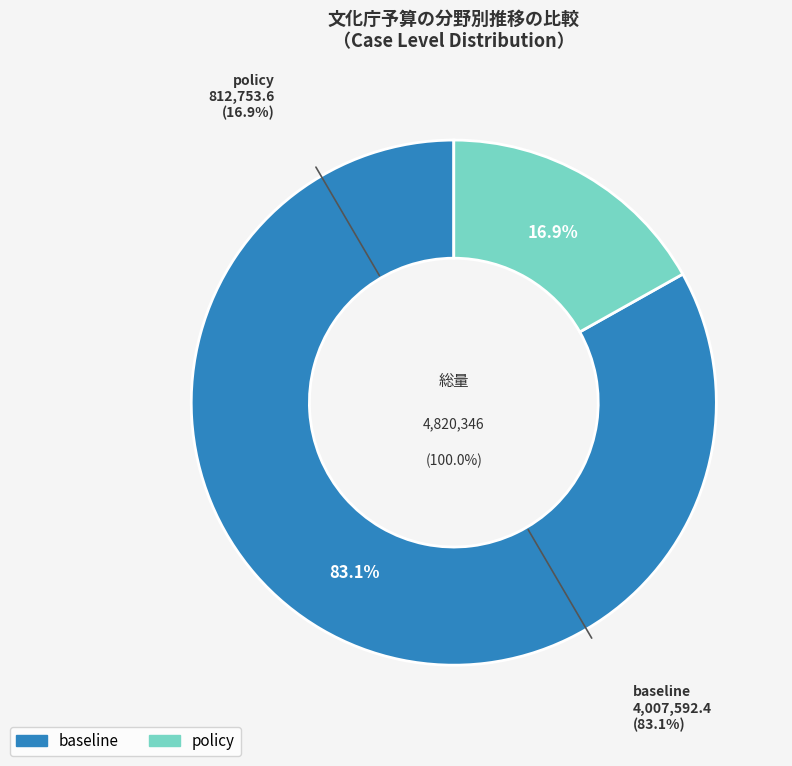

To the nearest percent, what is the difference between the largest and smallest slice percentages?

66%